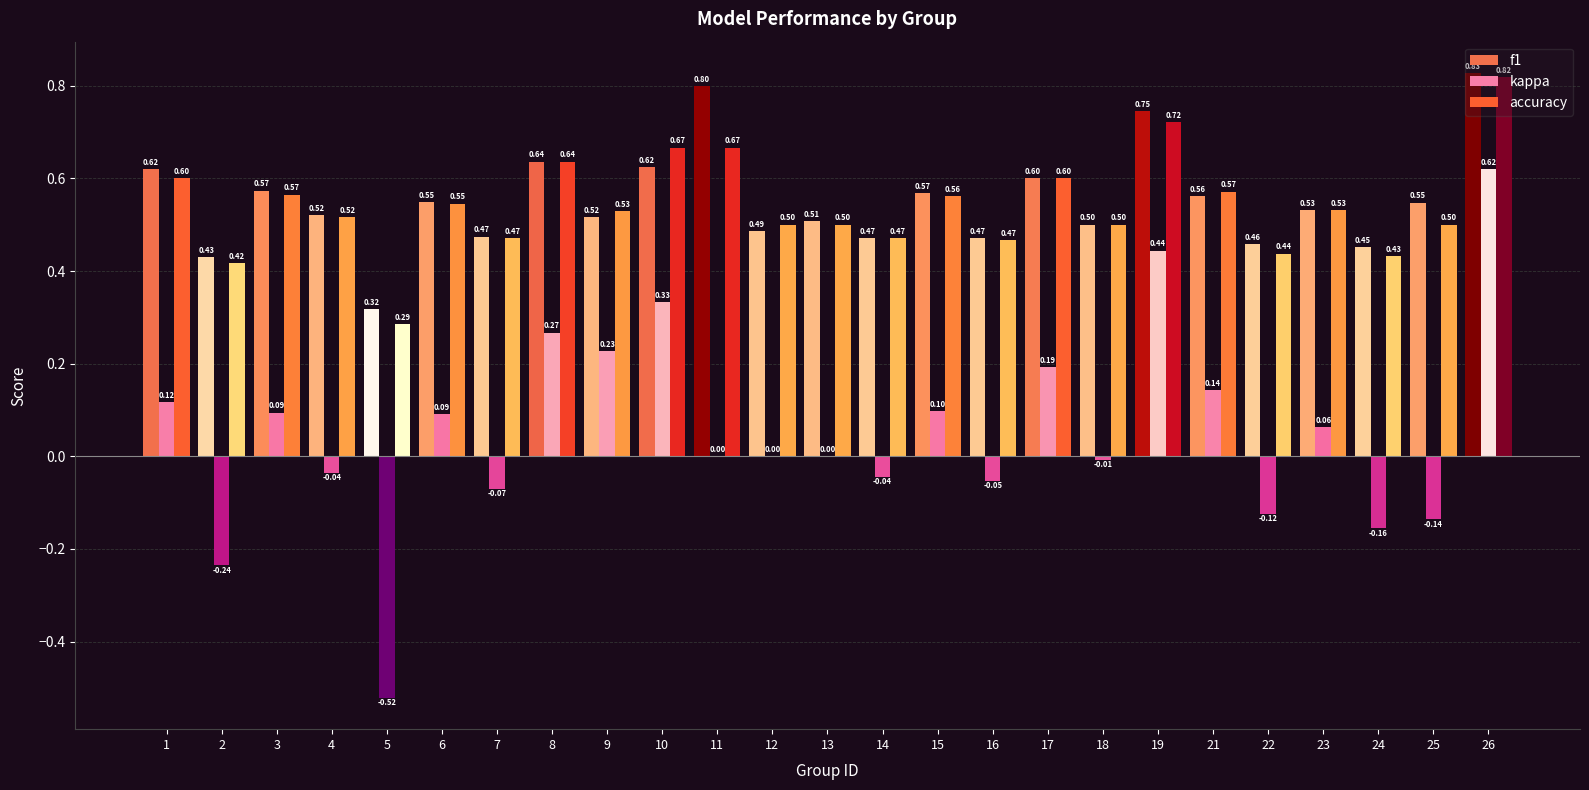

Which category has the highest value in the kappa series?

26